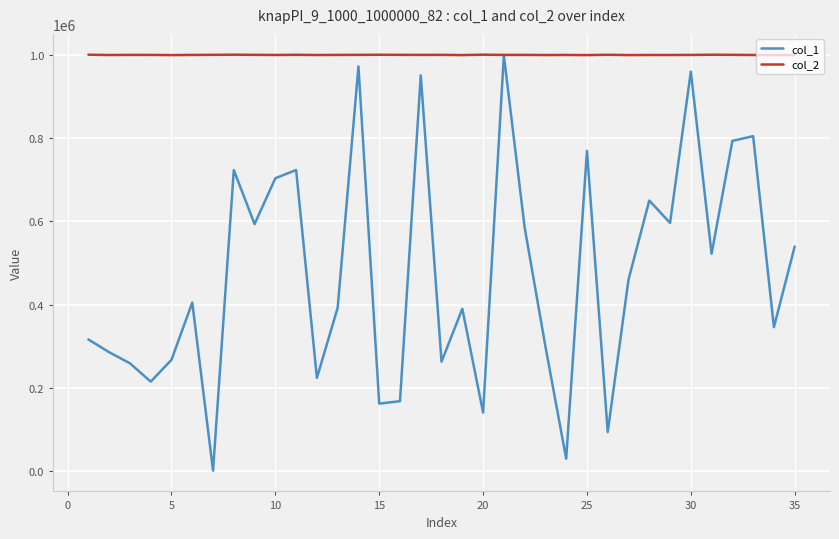

Which series has the largest total across all categories?

col_2